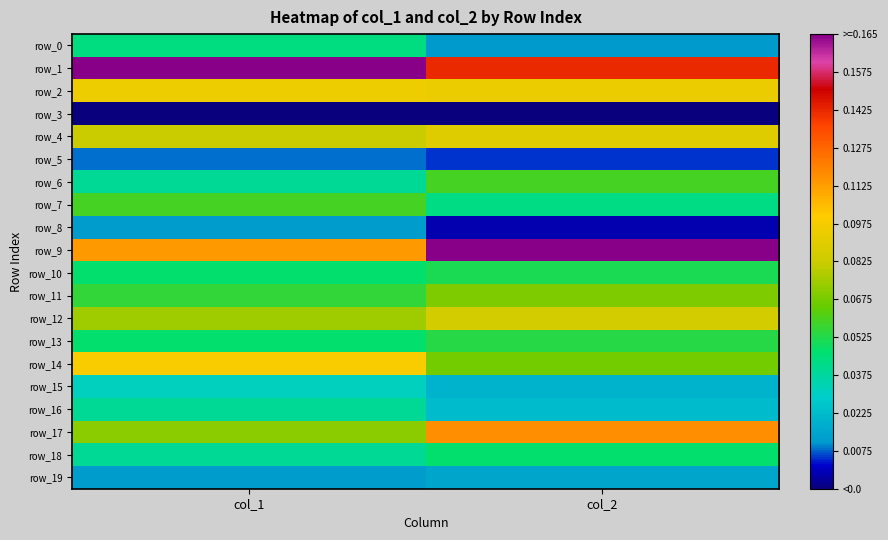

Reading left to right, list all the values displayed in this chart.

row_0: 0.3	0.1
row_1: 1.0	0.8
row_2: 0.6	0.6
row_3: 0.0	0.0
row_4: 0.5	0.5
row_5: 0.1	0.1
row_6: 0.3	0.4
row_7: 0.4	0.3
row_8: 0.1	0.0
row_9: 0.7	1.0
row_10: 0.3	0.3
row_11: 0.3	0.4
row_12: 0.5	0.5
row_13: 0.3	0.3
row_14: 0.6	0.4
row_15: 0.2	0.2
row_16: 0.3	0.2
row_17: 0.4	0.7
row_18: 0.3	0.3
row_19: 0.1	0.1